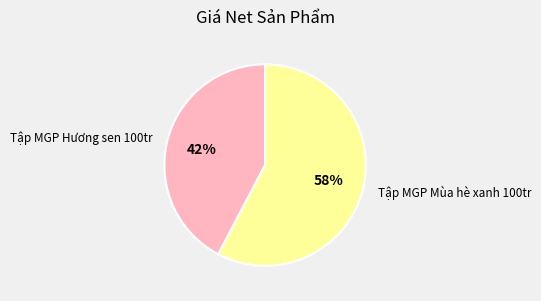

Does Tập MGP Mùa hè xanh 100tr account for over 50% of the chart?

Yes